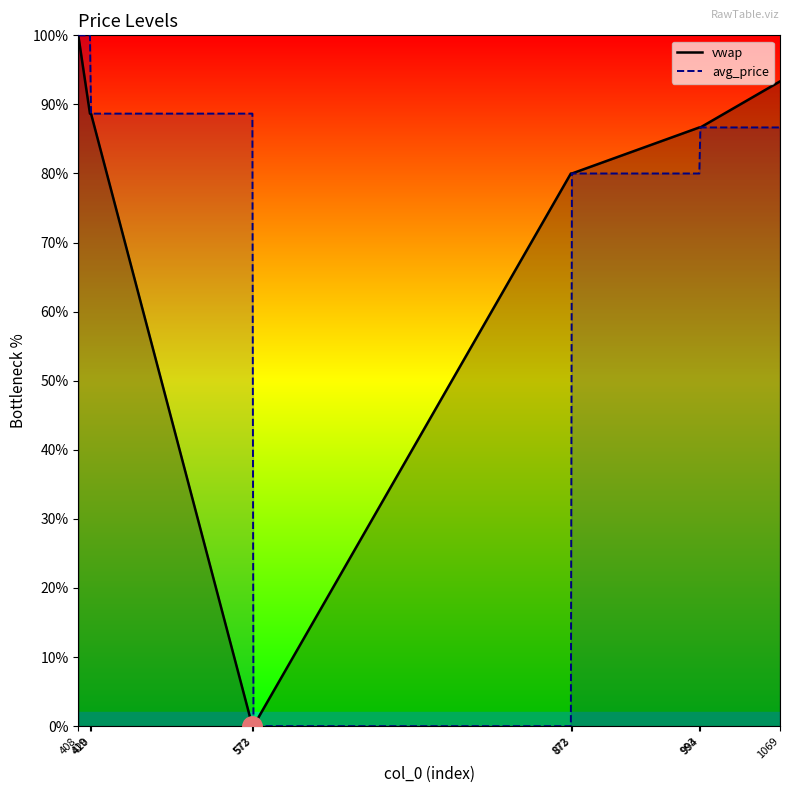

How many data points in avg_price are above 86?

6